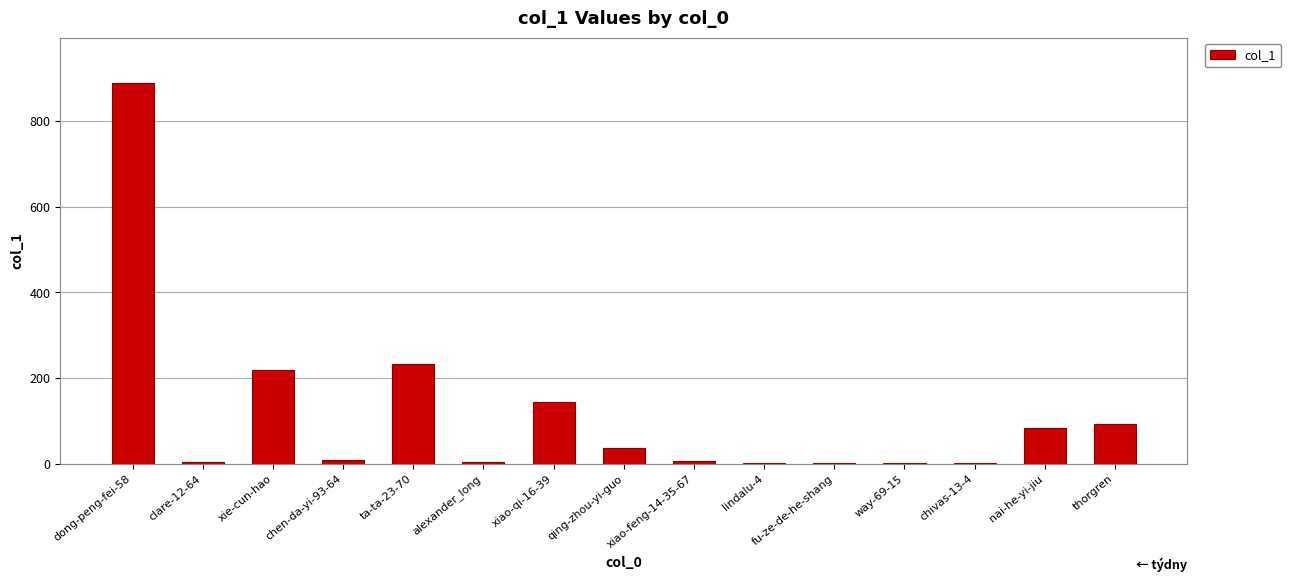

What is the ratio of the value at xiao-feng-14-35-67 to the value at lindalu-4?

6.0